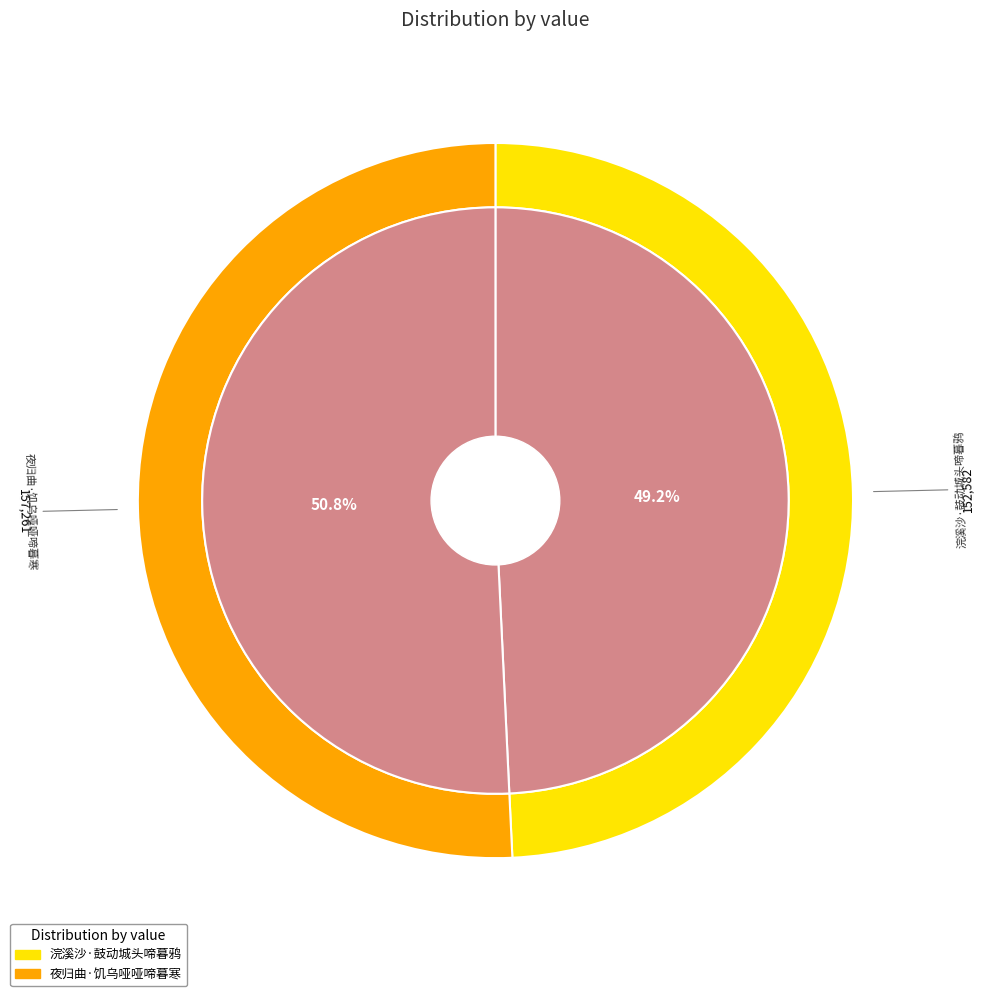

What percentage is the 浣溪沙·鼓动城头啼暮鸦 slice, to the nearest percent?

49%